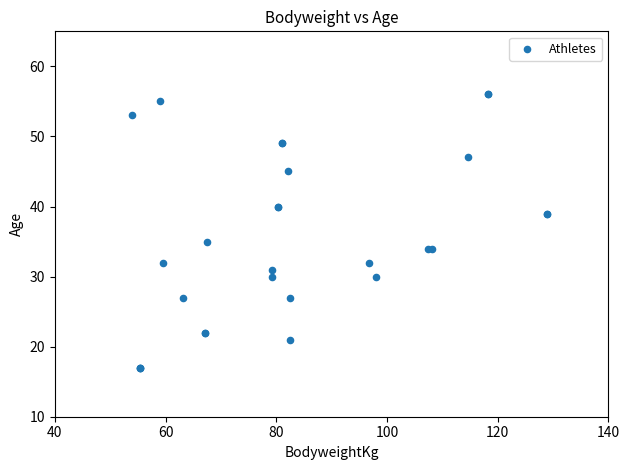

What Y value in the scatter plot is closest to 36?

35